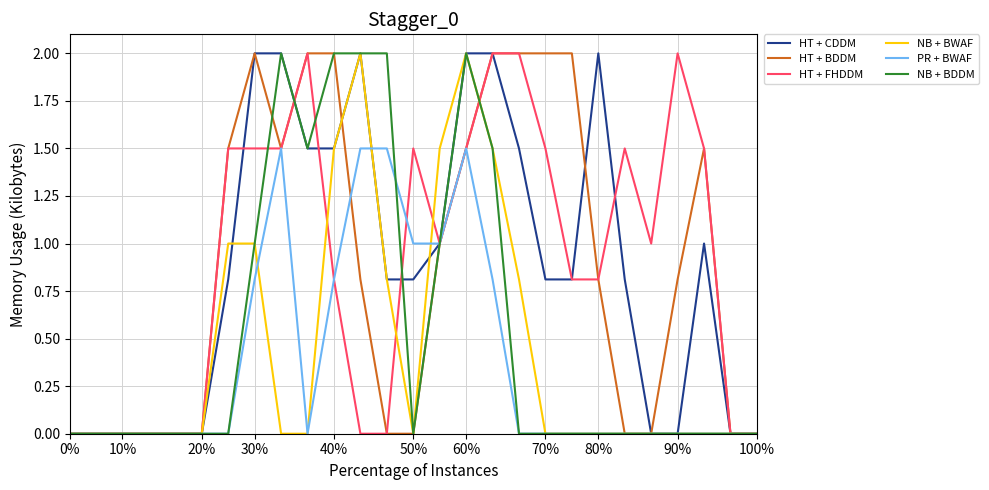

What is the greatest value displayed?

2.0